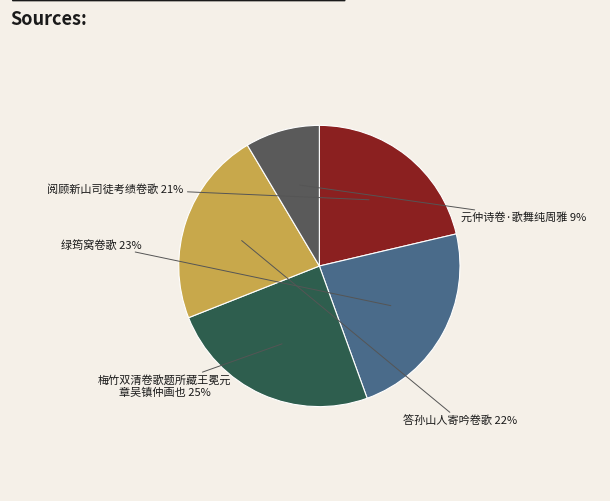

To the nearest percent, what is the difference between the largest and smallest slice percentages?

16%